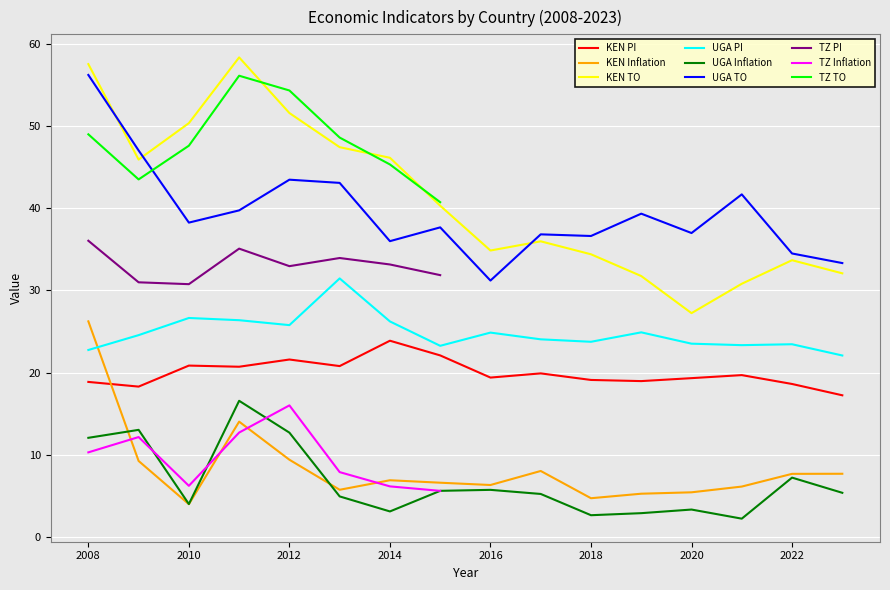

True or false: UGA Inflation and KEN PI intersect in this chart.

False